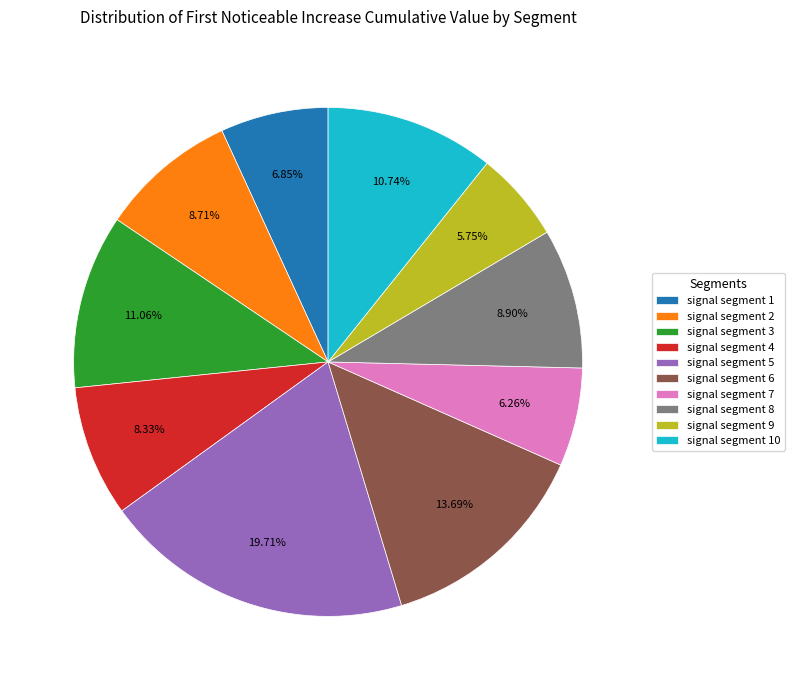

What is the largest slice in the pie chart?

signal segment 5